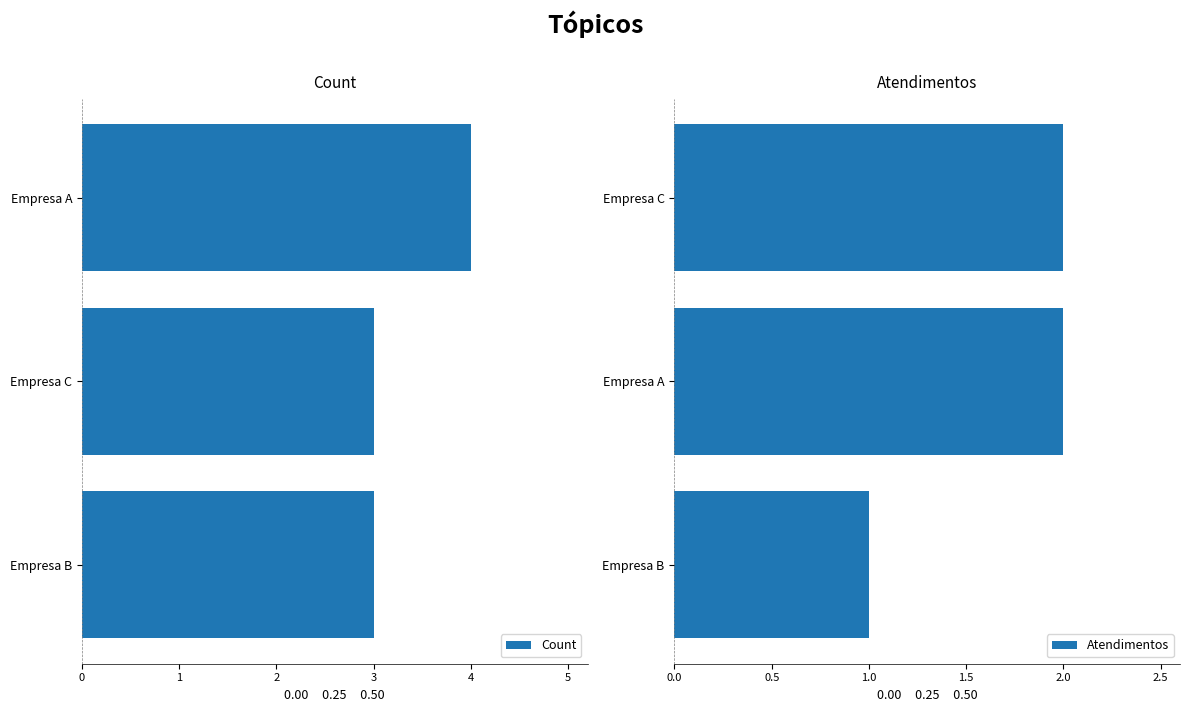

List the series in order of their peak value, highest first.

Count, Atendimentos